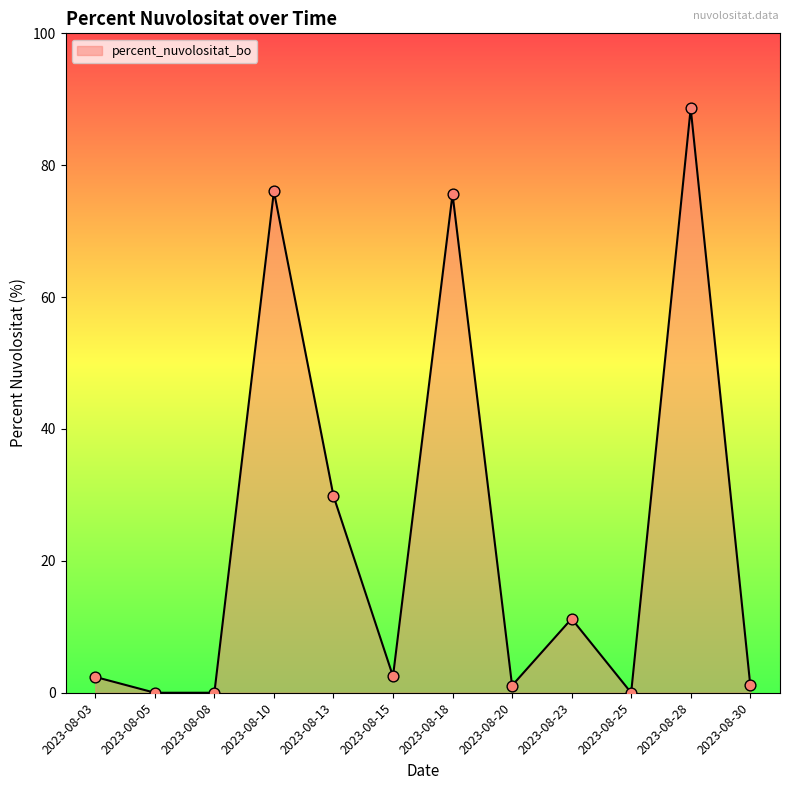

Between 2023-08-15 and 2023-08-20, which is larger?

2023-08-15